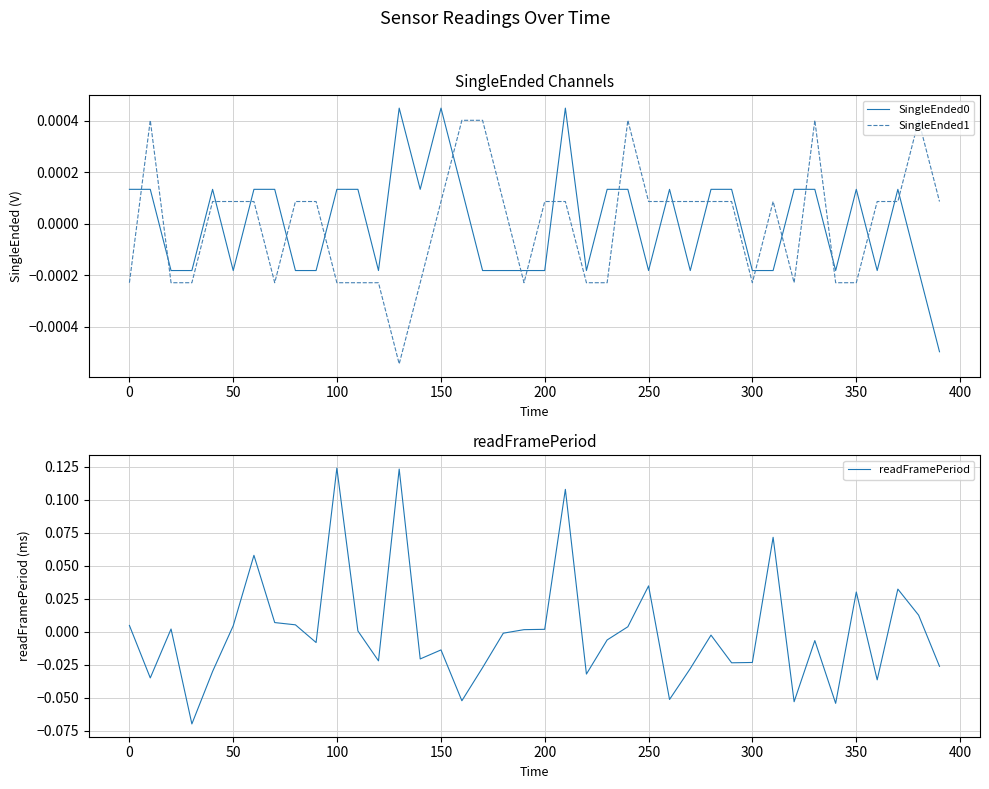

How many values in readFramePeriod are above zero?

18